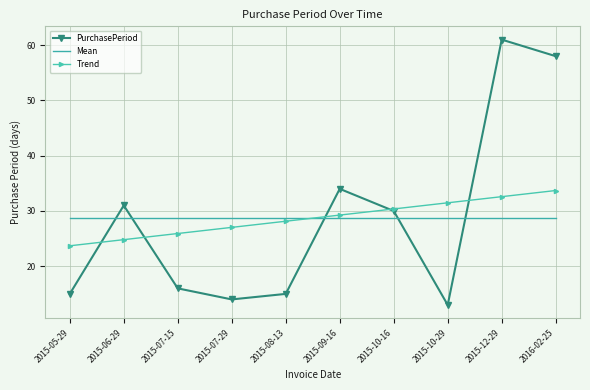

How many values in the Trend series are below 29?

5